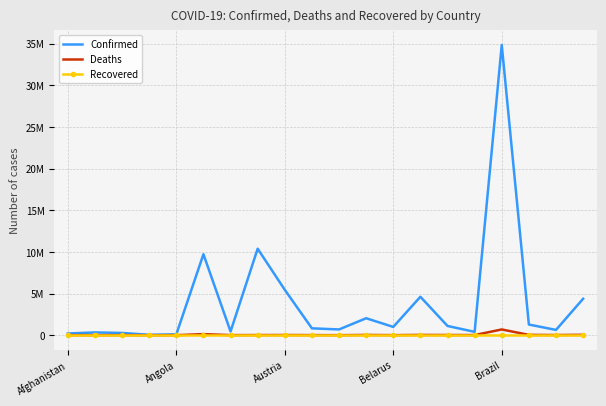

What are all the series names shown in the legend?

Confirmed, Deaths, Recovered